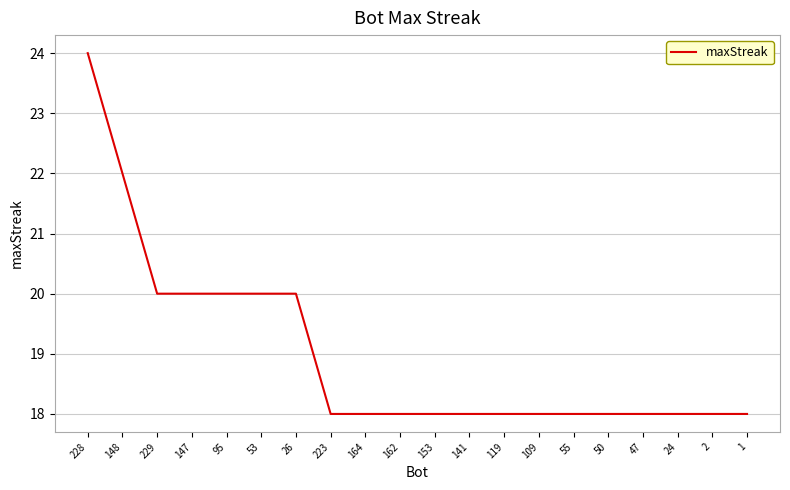

Reading right to left, list all the values displayed in this chart.

18	18	18	18	18	18	18	18	18	18	18	18	18	20	20	20	20	20	22	24